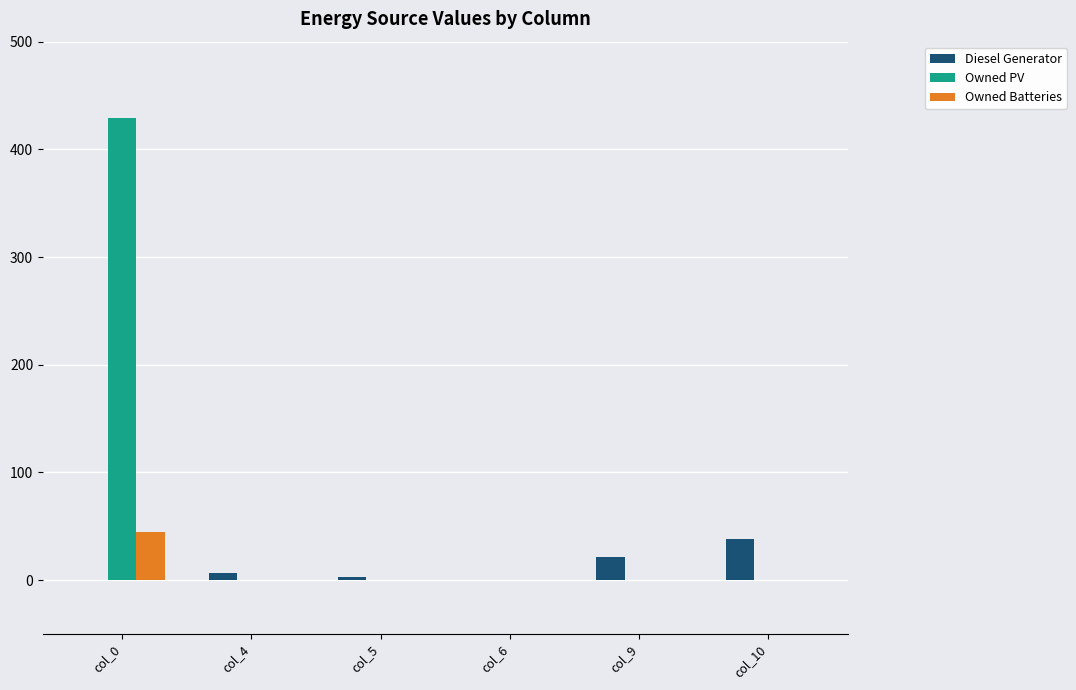

The value of Owned Batteries at col_0 is 45. True or false?

True